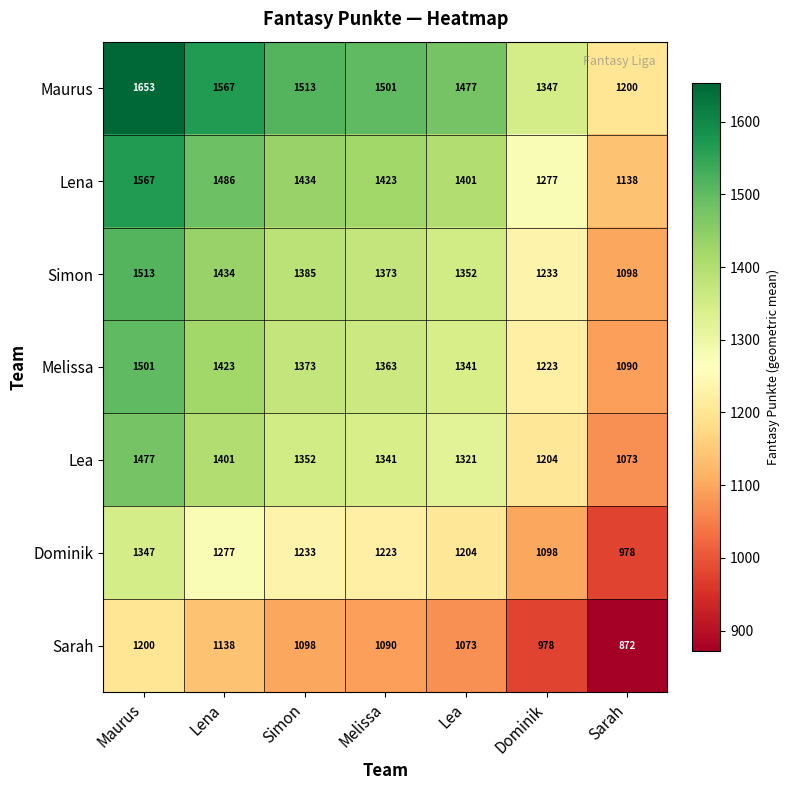

At which label is Dominik closest to 1162?

Lea